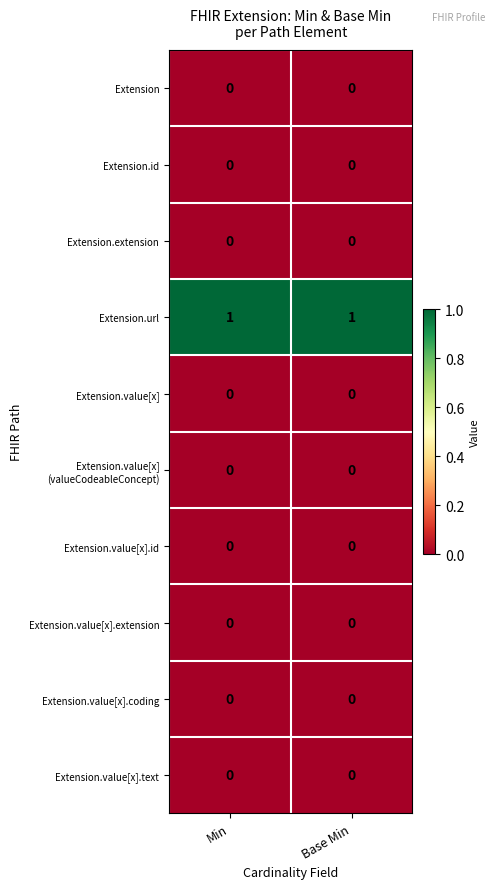

True or false: Extension.value[x].coding has a value of 0 at Min.

True